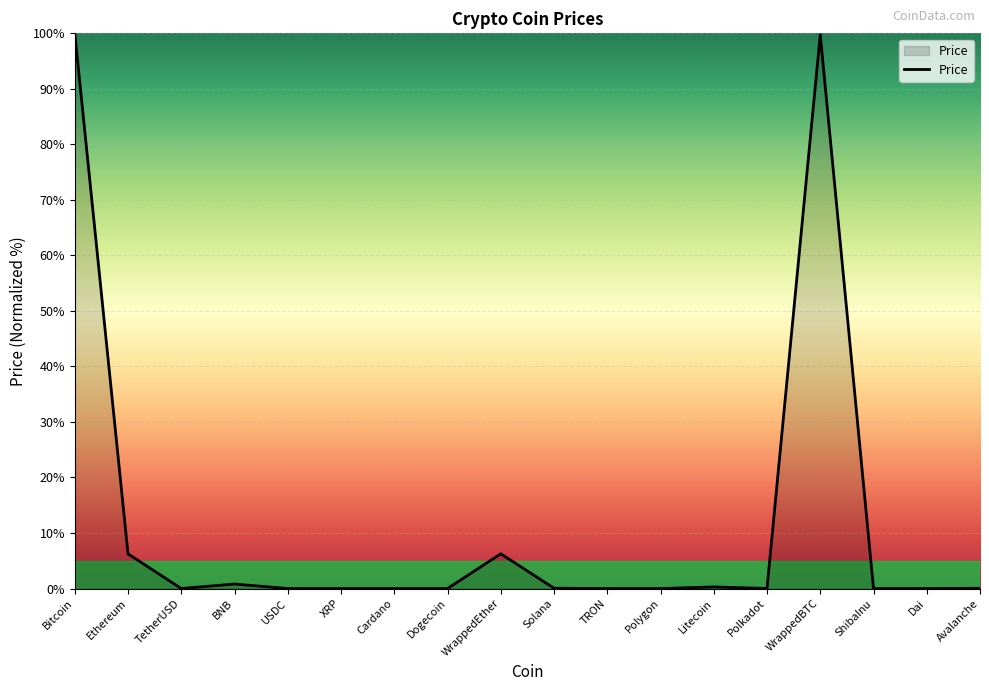

What position from the left is Dogecoin?

8